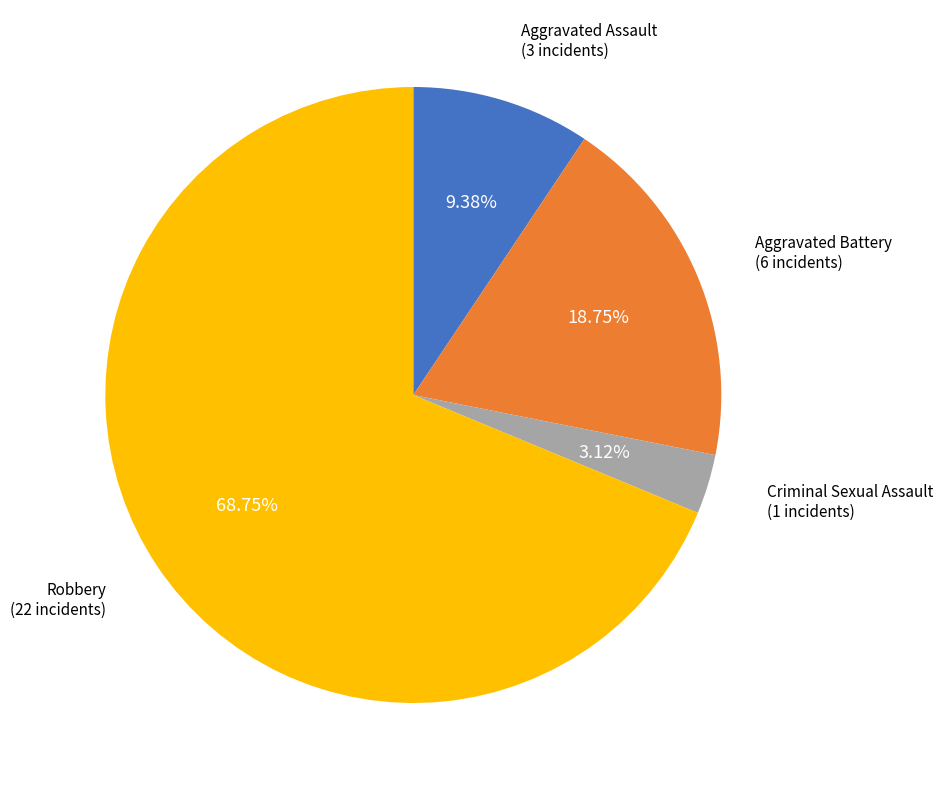

How many slices are in this pie chart?

4